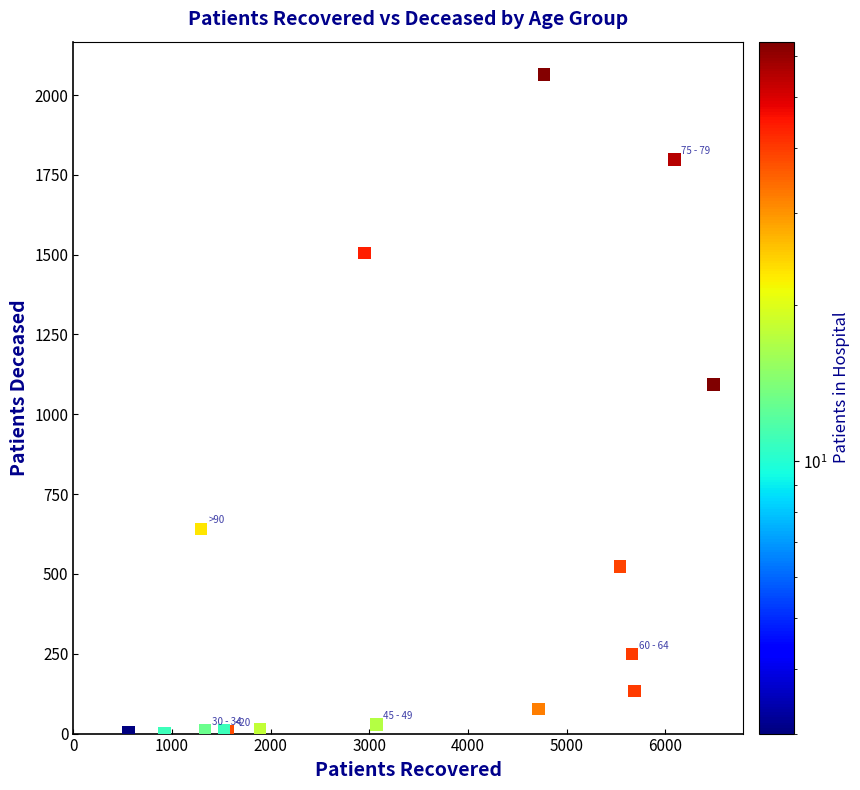

What Y value in the scatter plot is closest to 1033?

1093